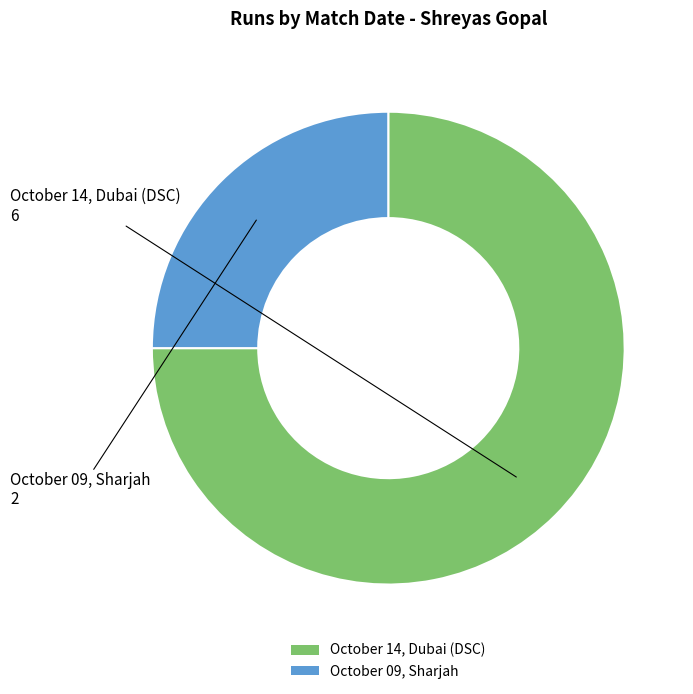

Is there a majority slice in this chart?

Yes